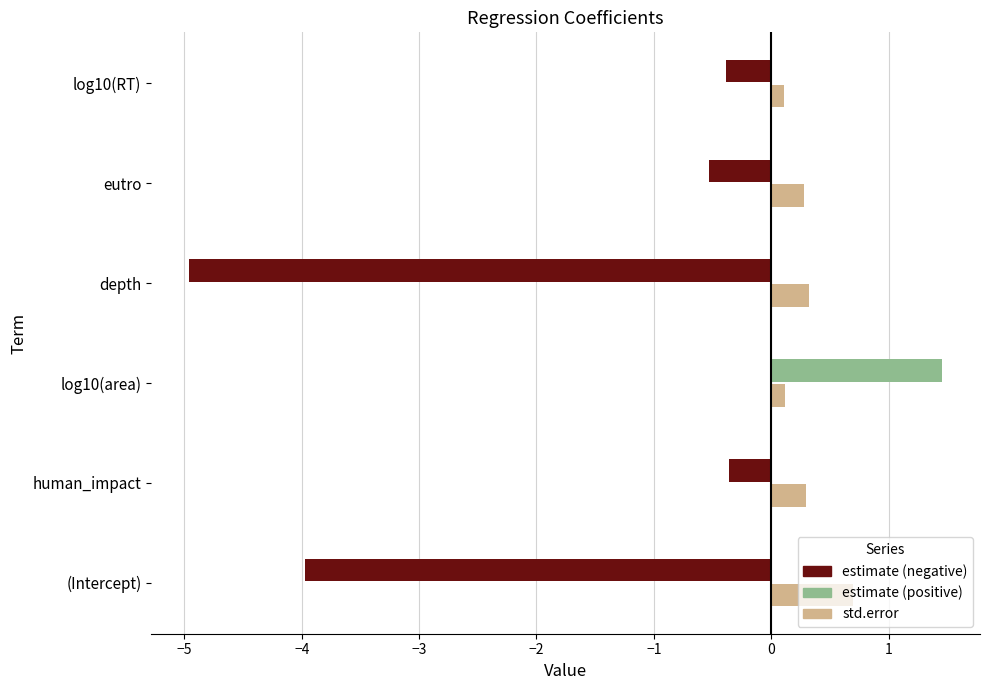

Which label corresponds to the largest value in the chart?

log10(area)